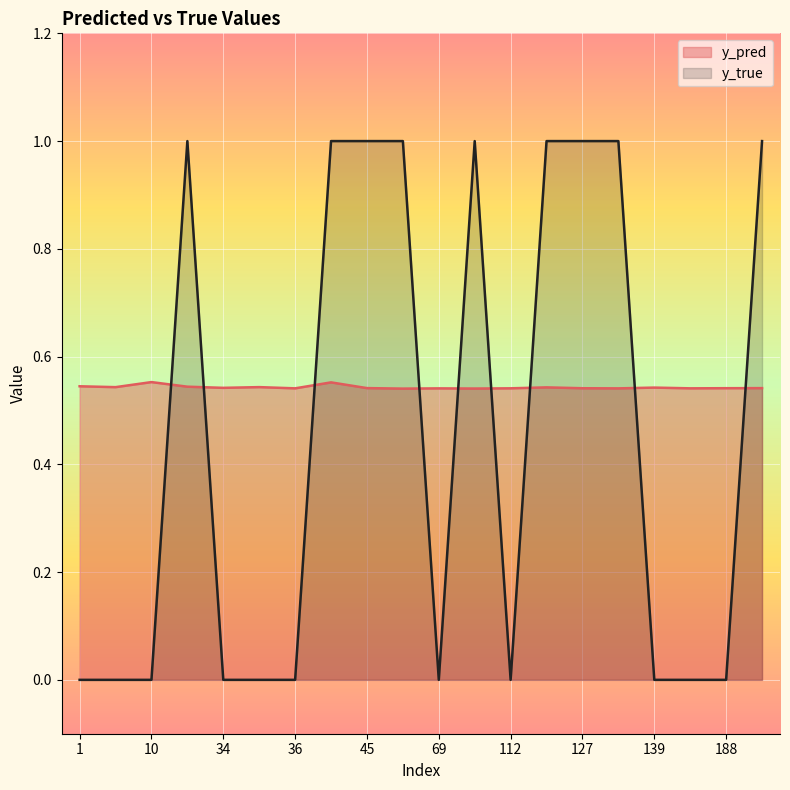

Where do y_true and y_pred first cross each other?

10 and 23